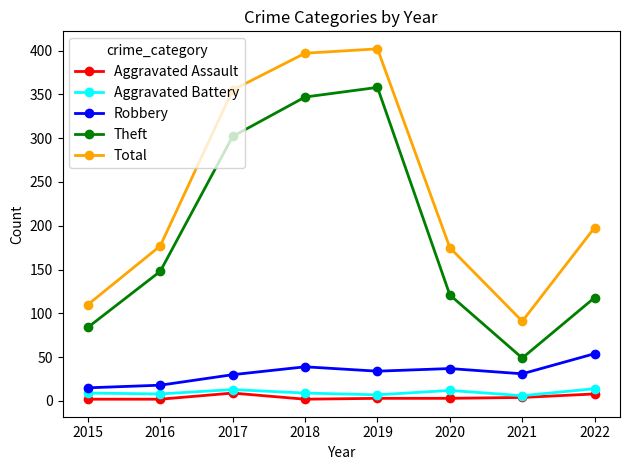

How many values in the Aggravated Battery series are below 9?

3